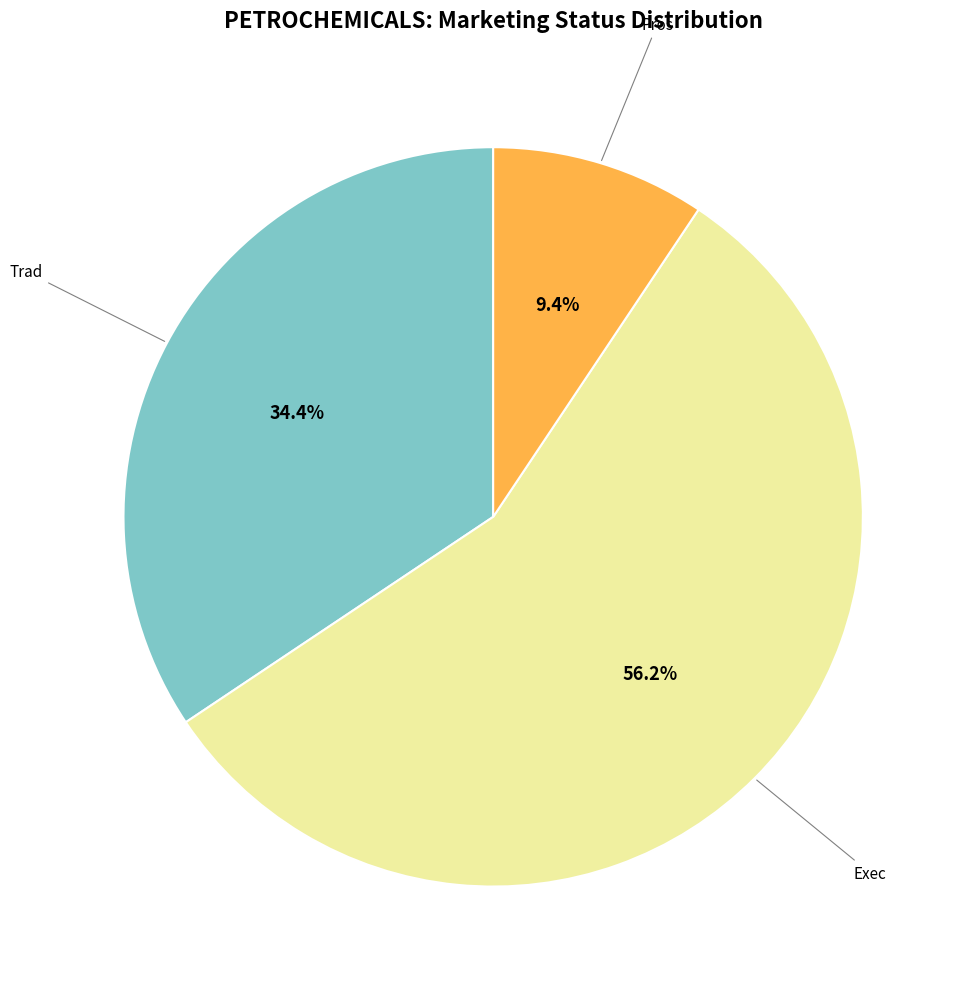

Is there a majority slice in this chart?

Yes